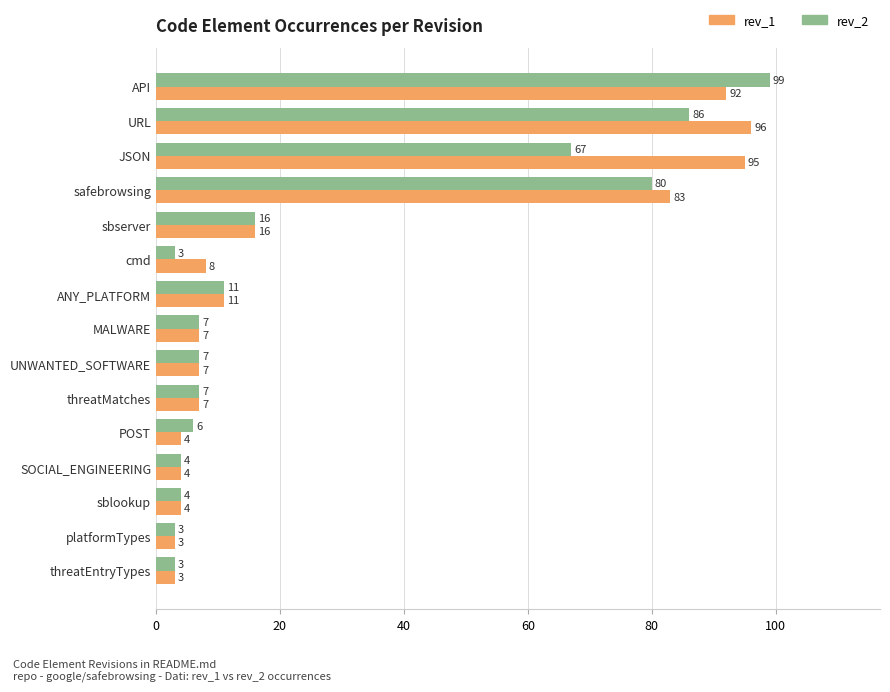

The value of rev_1 at threatEntryTypes is 3. True or false?

True